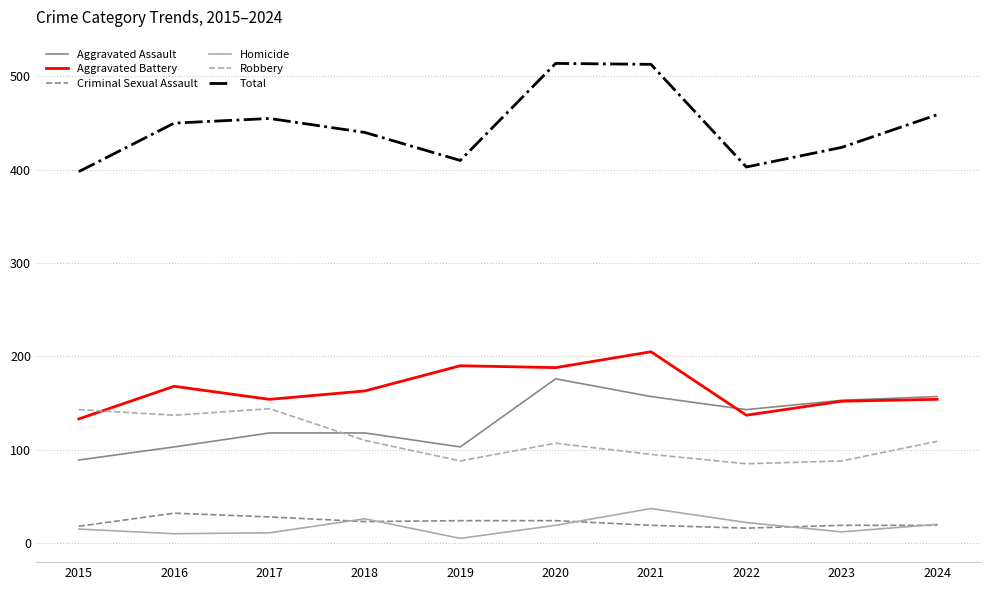

Is it true that Homicide equals 11 at 2017?

True